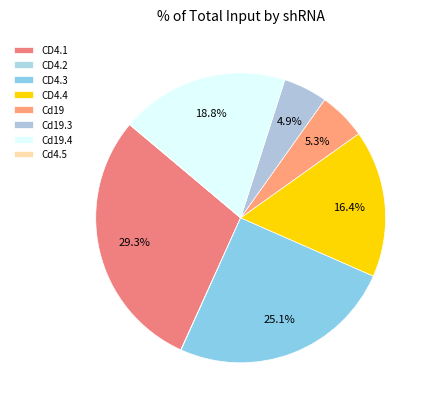

To the nearest percent, what is the difference between the Cd19 and Cd4.5 slice percentages?

5%